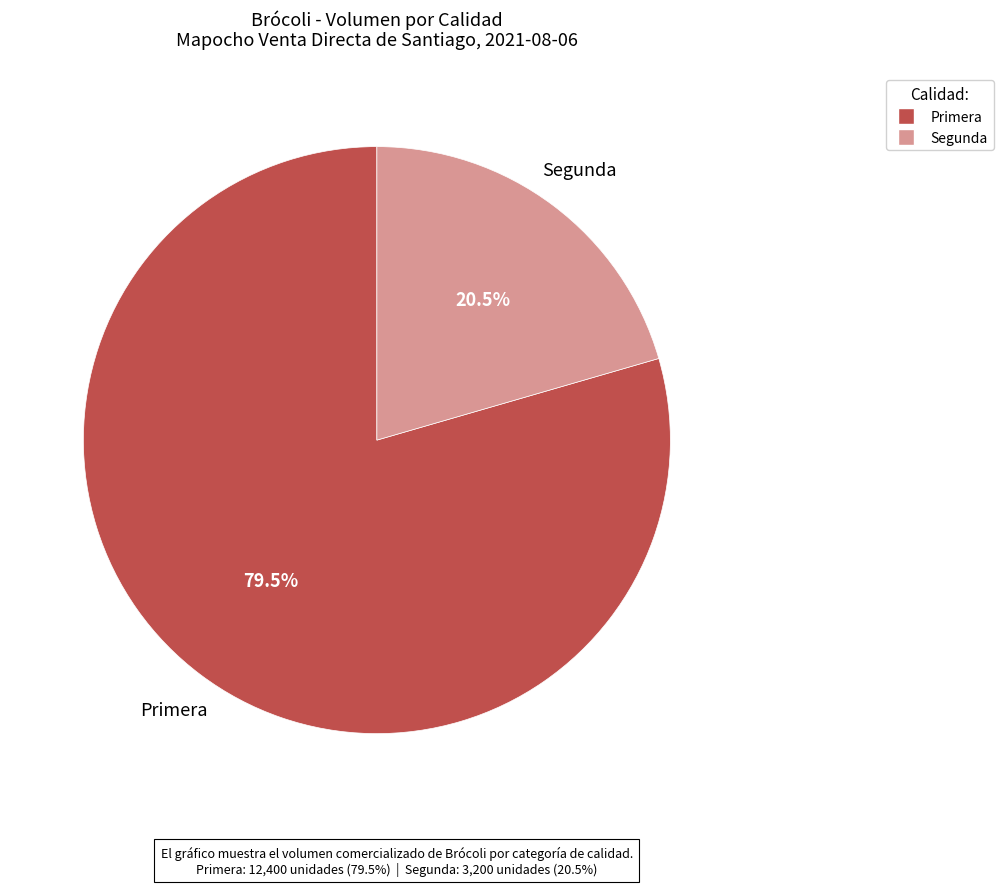

To the nearest percent, what is the difference between the largest and smallest slice percentages?

59%